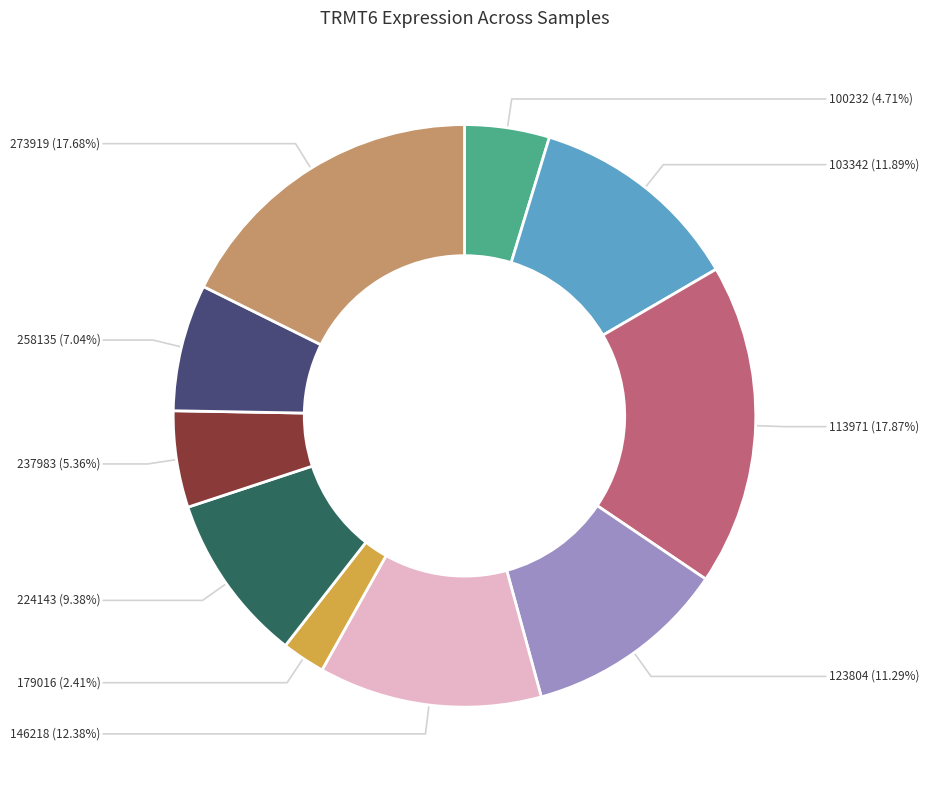

How many slices are in this pie chart?

10